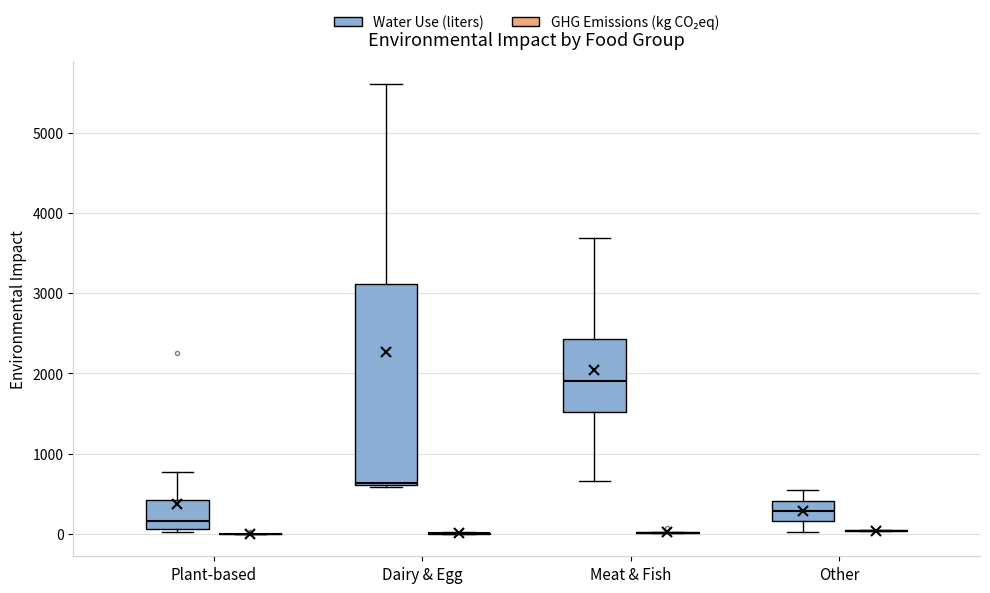

Reading left to right, transcribe this box plot: for each box, give where its median line is, the range the box spans, and where its two whiskers end, as read against the y-axis. The values are not printed on the chart, so give them approximately, as read against the axis.

Plant-based (Water Use (liters)): median 200, box 100 to 400, whiskers 0 to 800
Plant-based (GHG Emissions (kg CO₂eq)): box collapsed to a line at 0, whiskers 0 to 0
Dairy & Egg (Water Use (liters)): median 600, box 600 to 3100, whiskers 600 to 5600
Dairy & Egg (GHG Emissions (kg CO₂eq)): box collapsed to a line at 0, whiskers 0 to 0
Meat & Fish (Water Use (liters)): median 1900, box 1500 to 2400, whiskers 700 to 3700
Meat & Fish (GHG Emissions (kg CO₂eq)): box collapsed to a line at 0, whiskers 0 to 0
Other (Water Use (liters)): median 300, box 200 to 400, whiskers 0 to 500
Other (GHG Emissions (kg CO₂eq)): box collapsed to a line at 0, whiskers 0 to 0